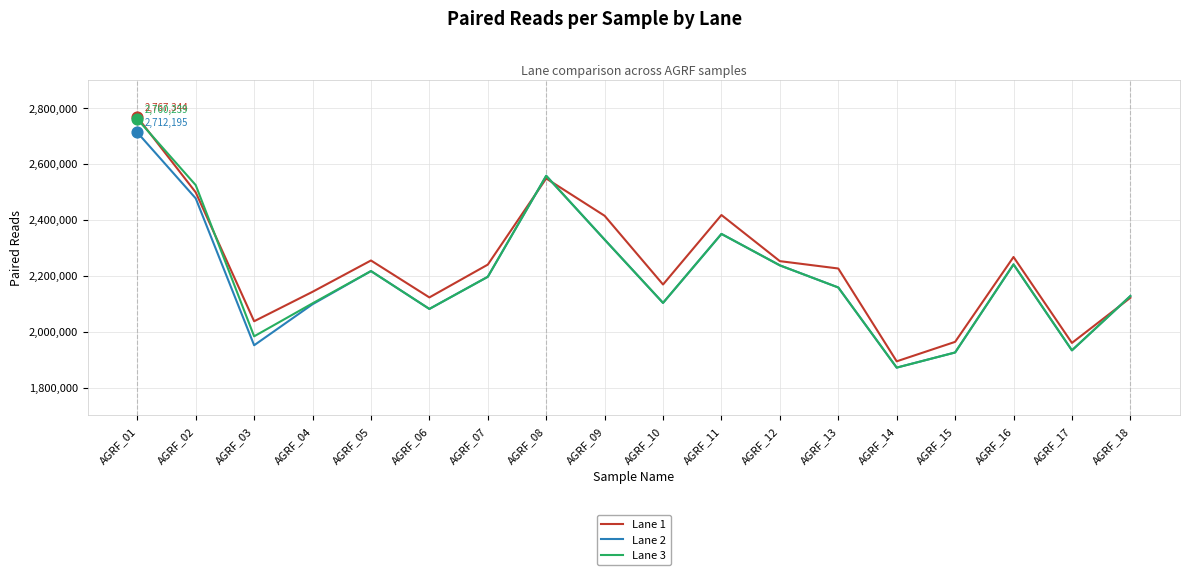

Which series has the largest total across all categories?

Lane 1